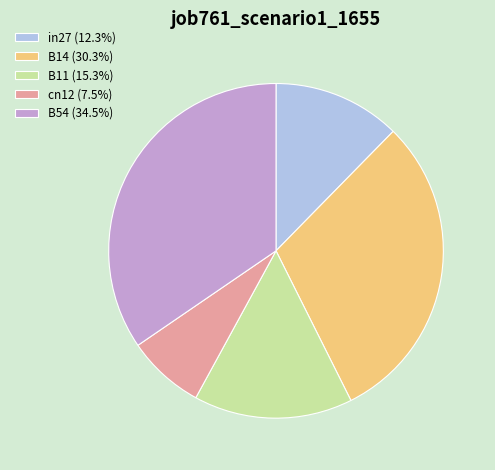

Does B11 (15.3%) represent more than half of the total?

No